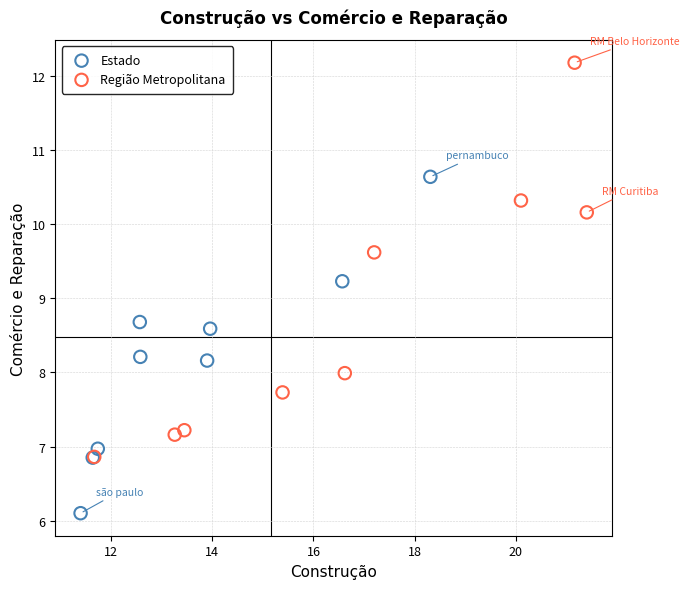

Which series has the widest spread of Y values?

Região Metropolitana